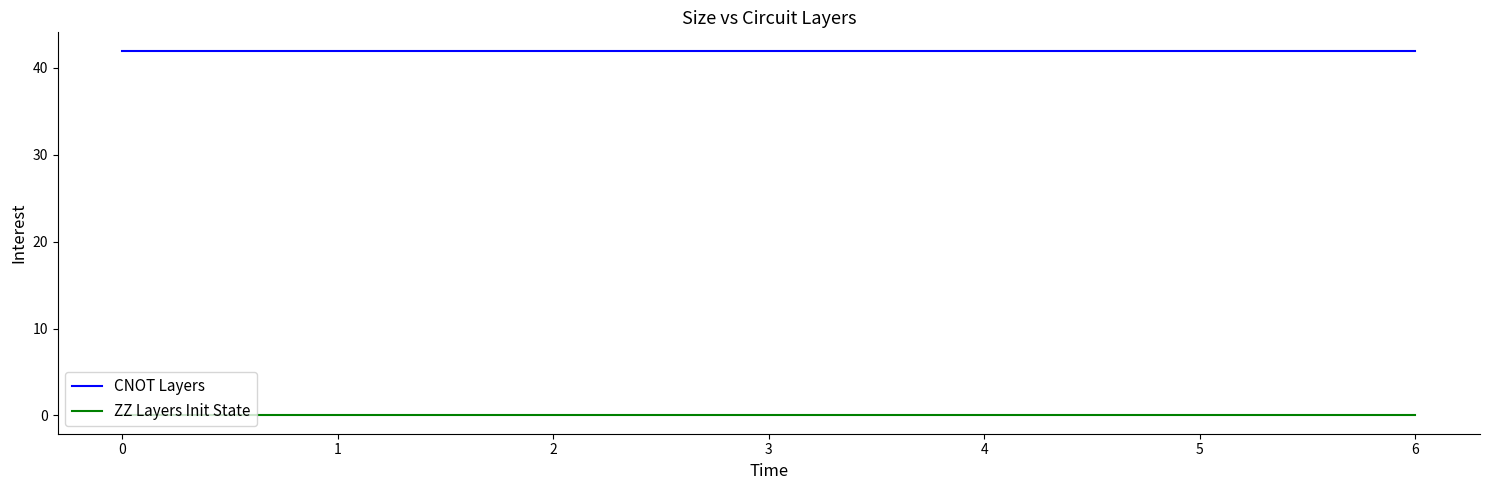

Does the chart have visible grid lines?

No